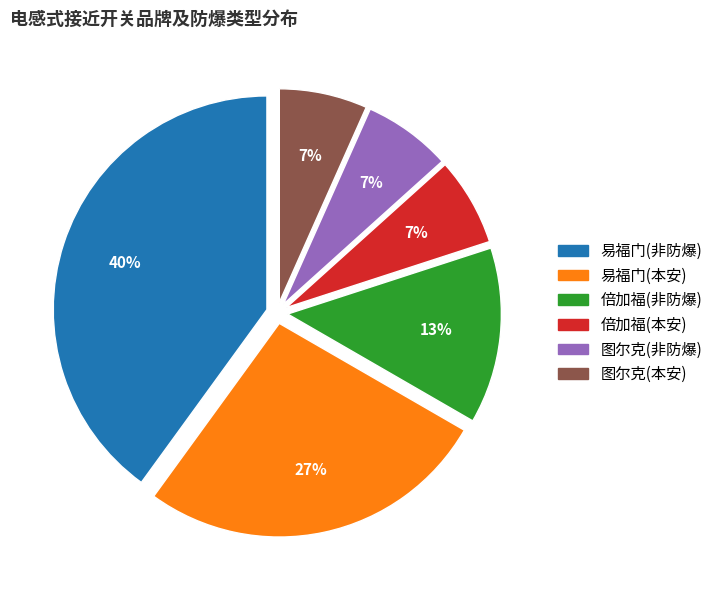

Does 易福门(本安) represent more than half of the total?

No